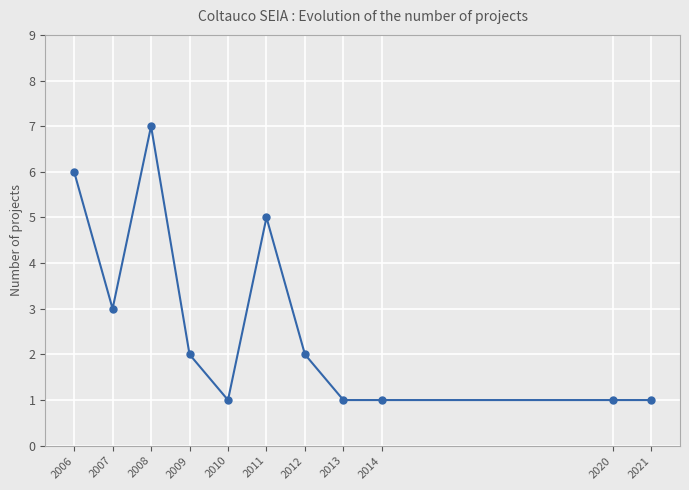

The chart shows a value of 1 at 2012. True or false?

False